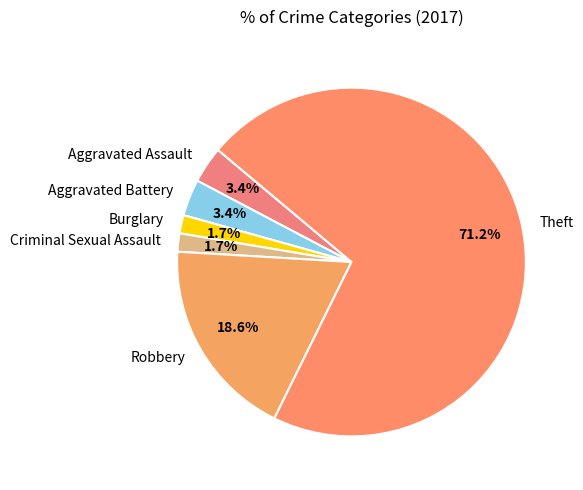

Approximately how many times larger is the value at Burglary compared to Robbery?

0.1